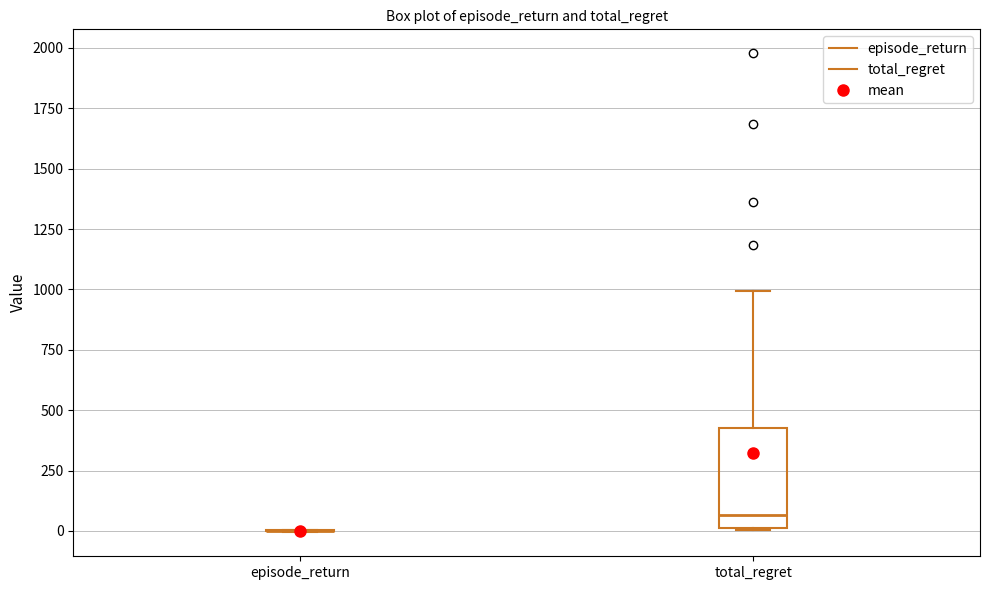

Reading left to right, read every box against the y-axis: the position of its median line, the range the box covers, and the ends of its whiskers. The values are not printed on the chart, so give them approximately, as read against the axis.

episode_return: box collapsed to a line at 0, whiskers 0 to 0
total_regret: median 50, box 0 to 450, whiskers 0 to 1000